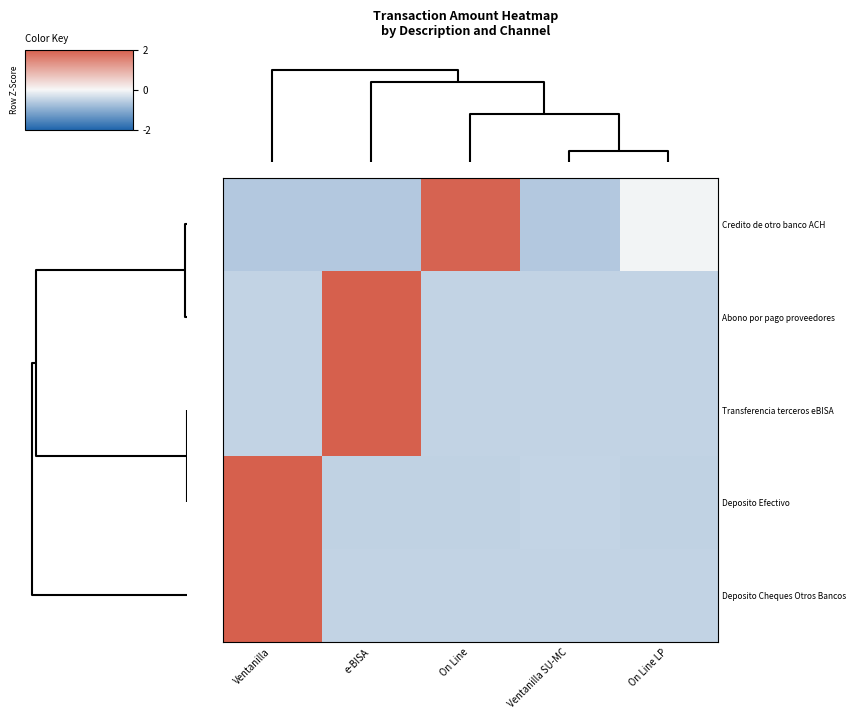

Reading left to right, list all the values displayed in this chart.

Credito de otro banco ACH: Ventanilla=-0.6	e-BISA=-0.6	On Line=1.9	Ventanilla SU-MC=-0.6	On Line LP=-0.0
Abono por pago proveedores: Ventanilla=-0.5	e-BISA=2.0	On Line=-0.5	Ventanilla SU-MC=-0.5	On Line LP=-0.5
Transferencia terceros eBISA: Ventanilla=-0.5	e-BISA=2.0	On Line=-0.5	Ventanilla SU-MC=-0.5	On Line LP=-0.5
Deposito Efectivo: Ventanilla=2.0	e-BISA=-0.5	On Line=-0.5	Ventanilla SU-MC=-0.5	On Line LP=-0.5
Deposito Cheques Otros Bancos: Ventanilla=2.0	e-BISA=-0.5	On Line=-0.5	Ventanilla SU-MC=-0.5	On Line LP=-0.5